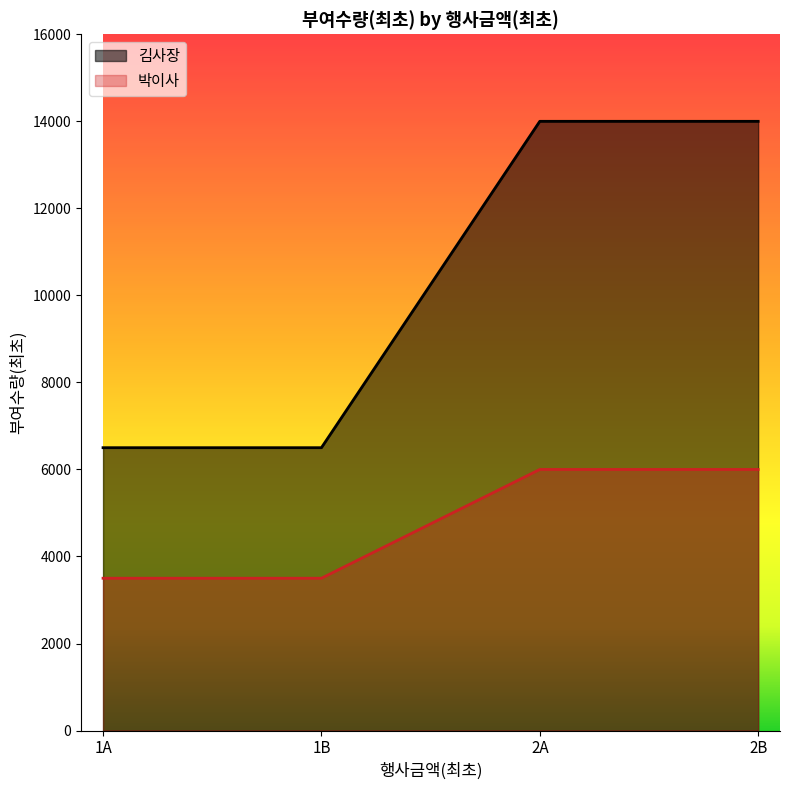

What is the minimum value for 김사장?

6500